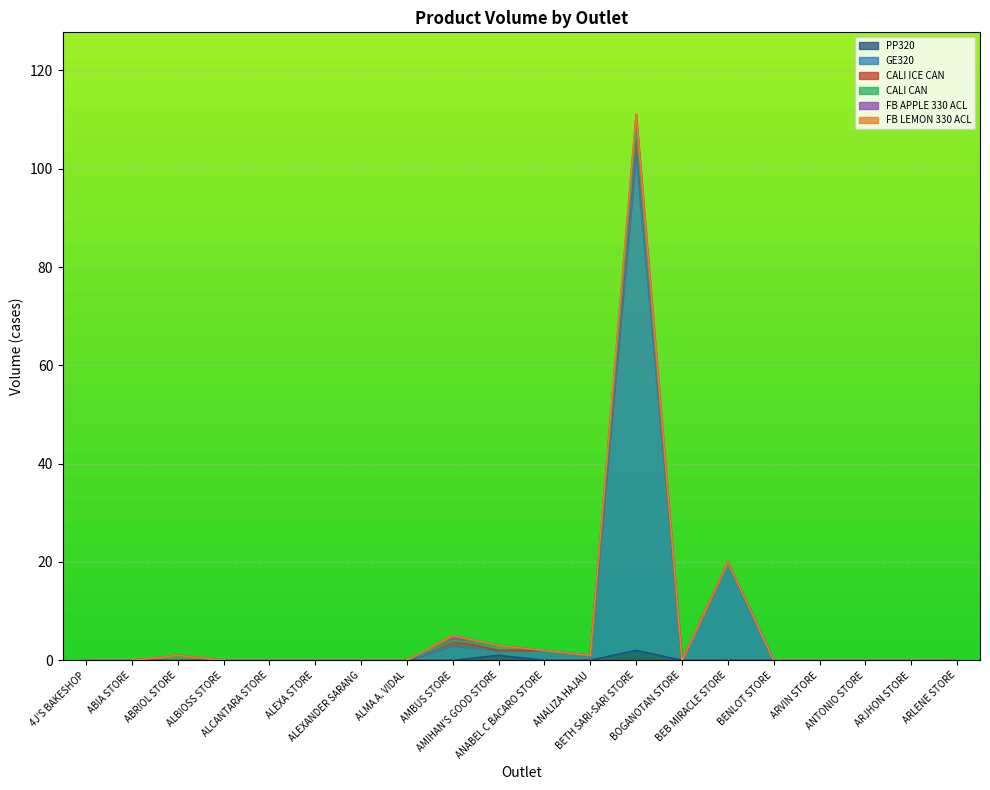

Which series has the largest total across all categories?

GE320